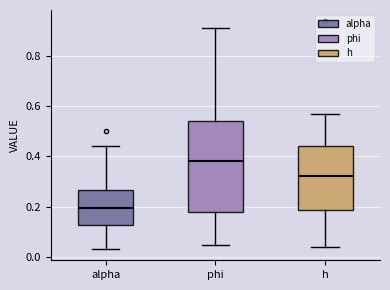

Which box's median line is the highest?

phi